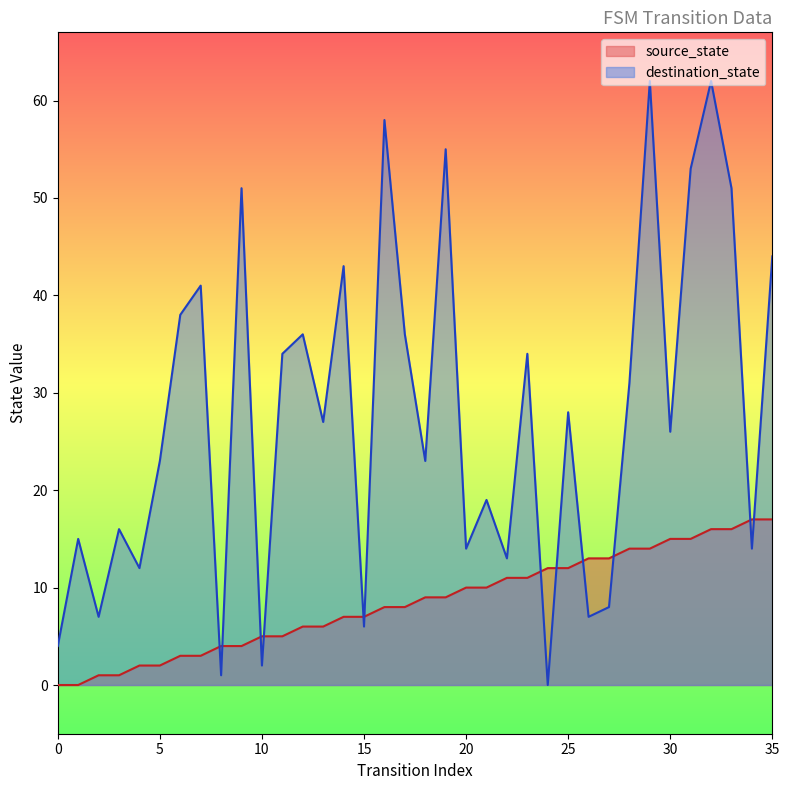

True or false: destination_state has more than 0 interior local peaks.

True